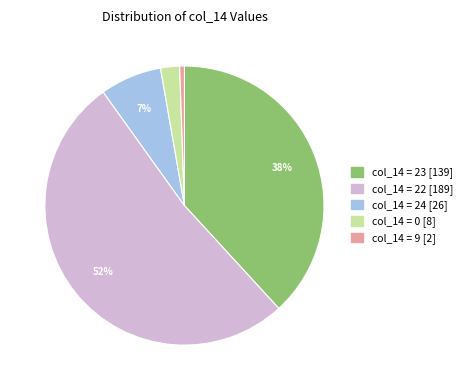

Is there any slice that represents more than half of the pie?

Yes